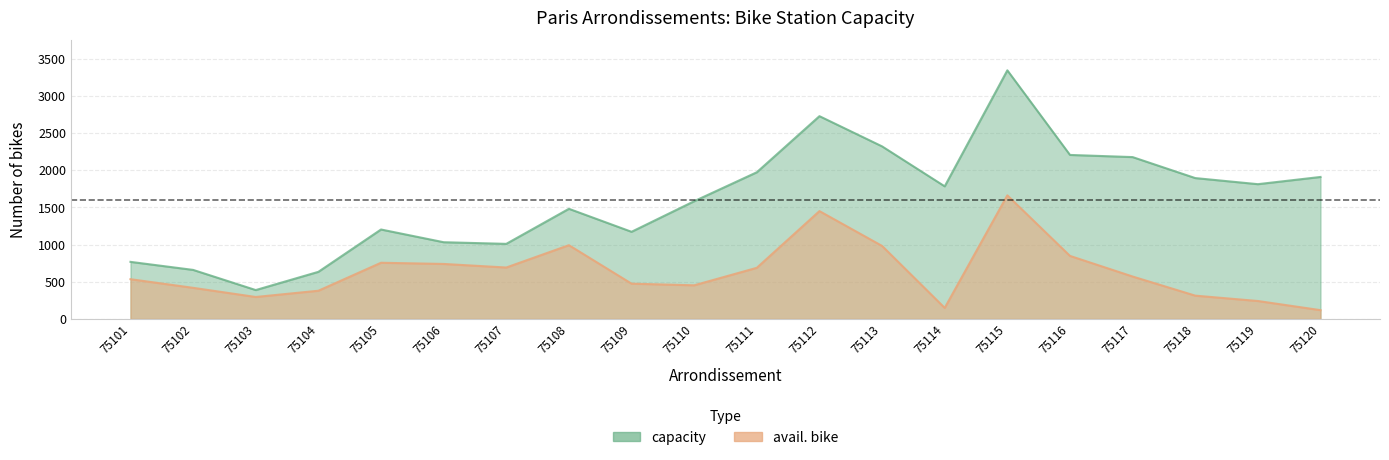

What is the difference between the second highest and minimum values in the capacity series?

2337